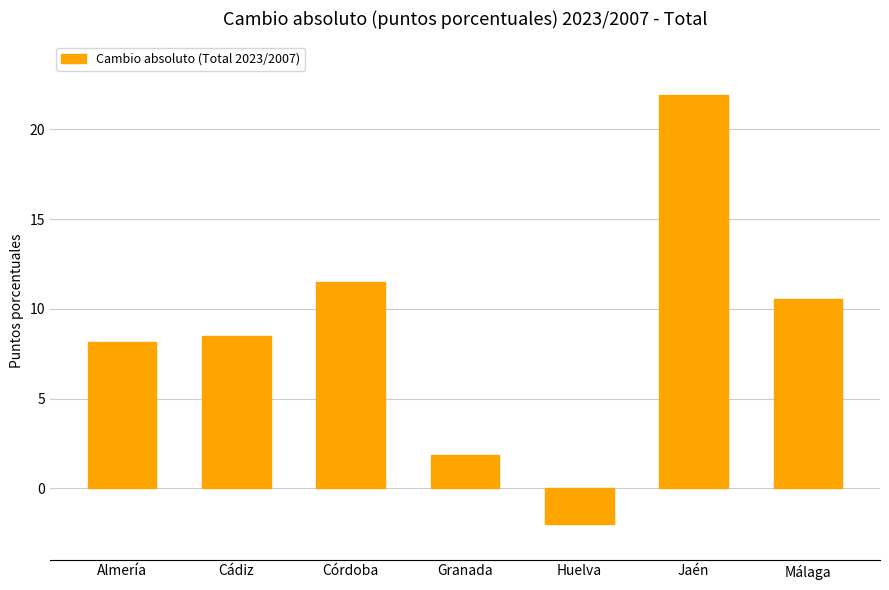

Where does the data first go above 8?

Almería